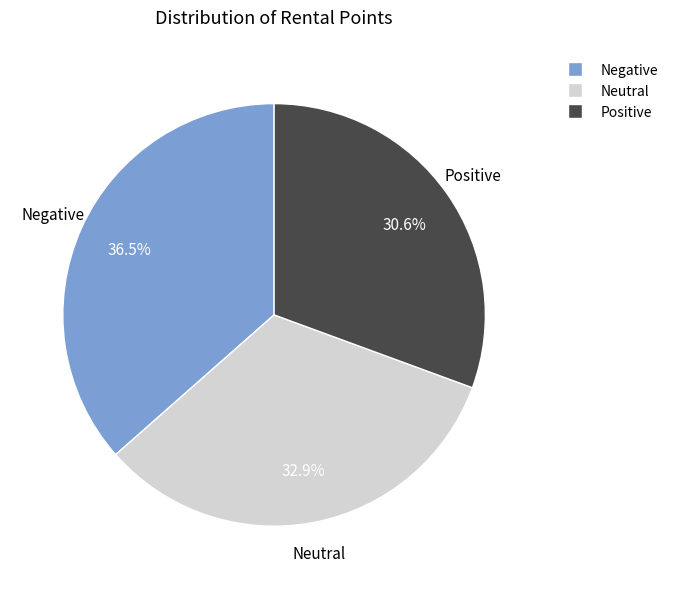

Count the number of slices in the pie.

3